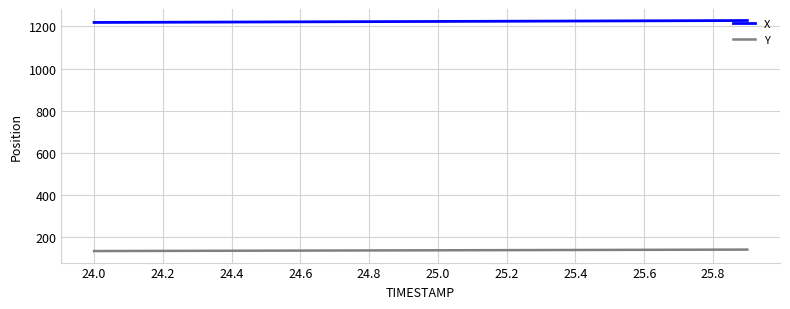

Which series has the largest total across all categories?

X